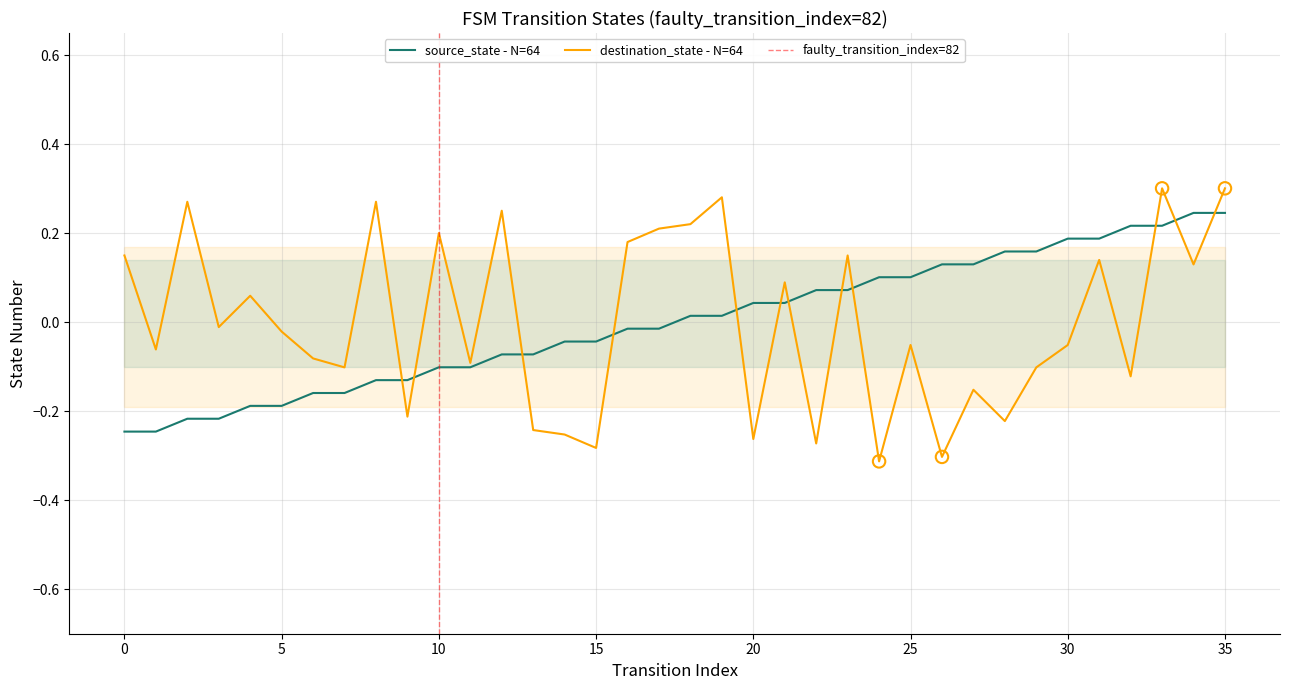

What are all the series names shown in the legend?

source_state, destination_state